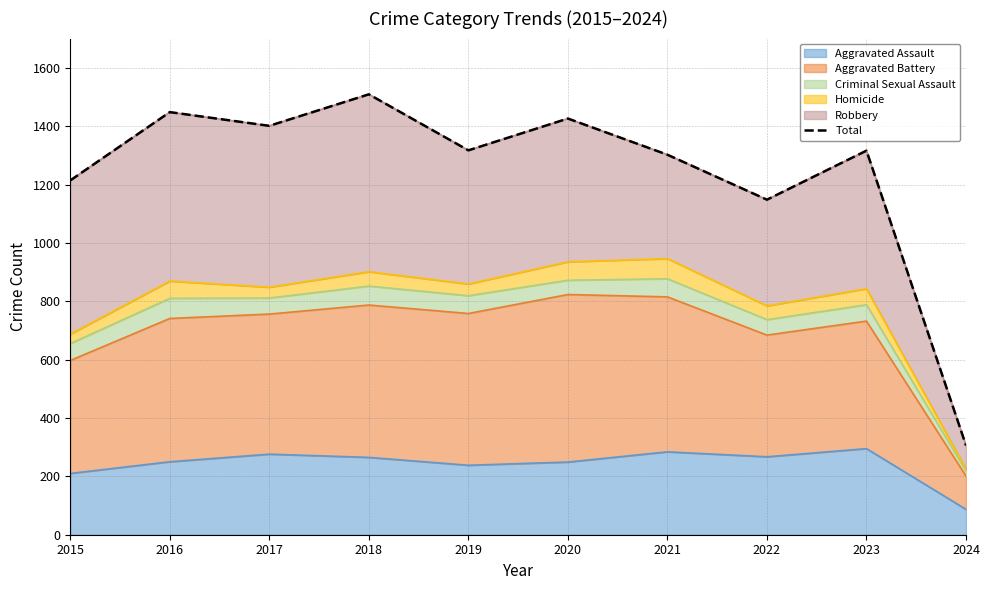

At which label is Aggravated Assault closest to 191?

2015